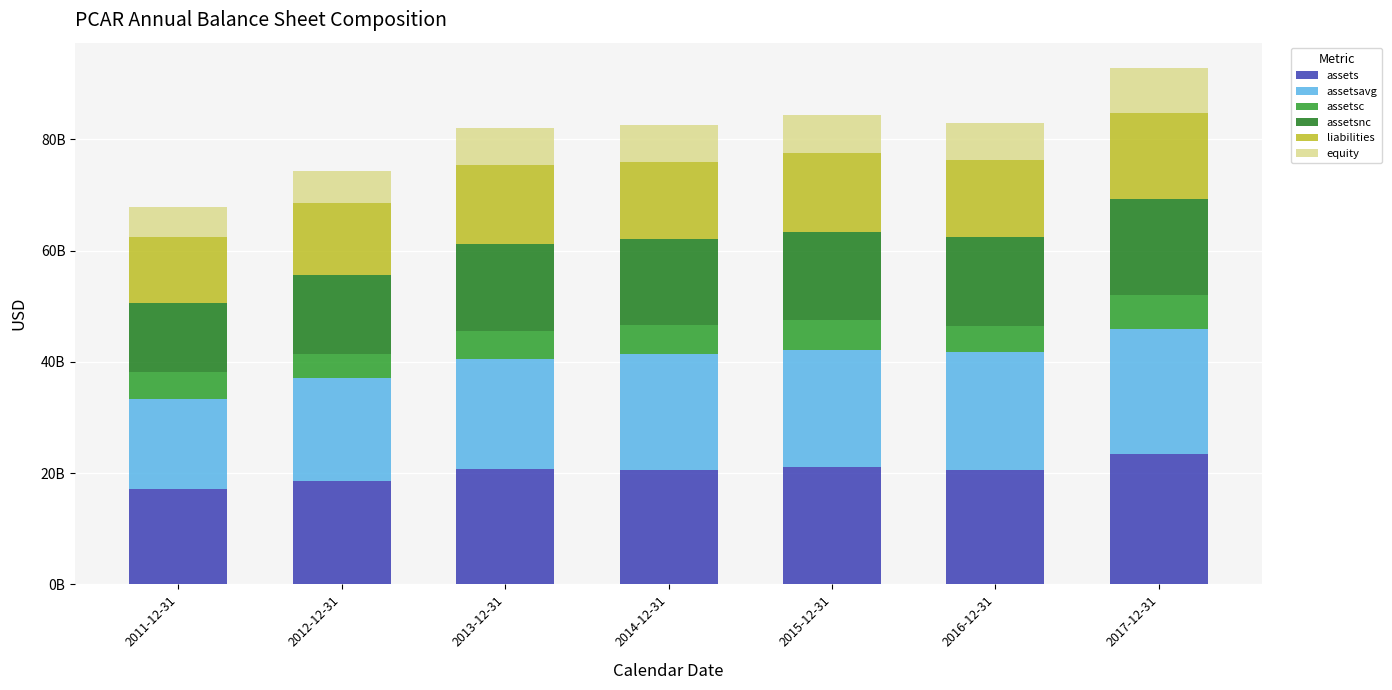

Does the chart contain any negative values?

No